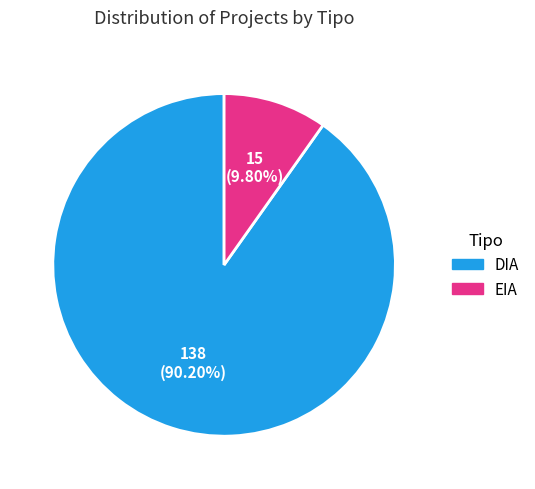

To the nearest percent, what portion does EIA represent?

10%